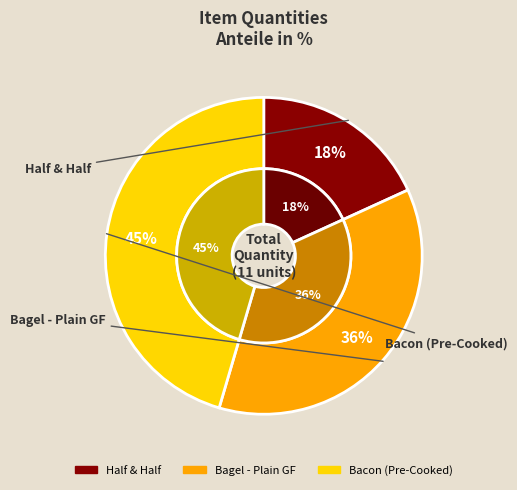

What percentage is the Bacon (Pre-Cooked) slice, to the nearest percent?

45%